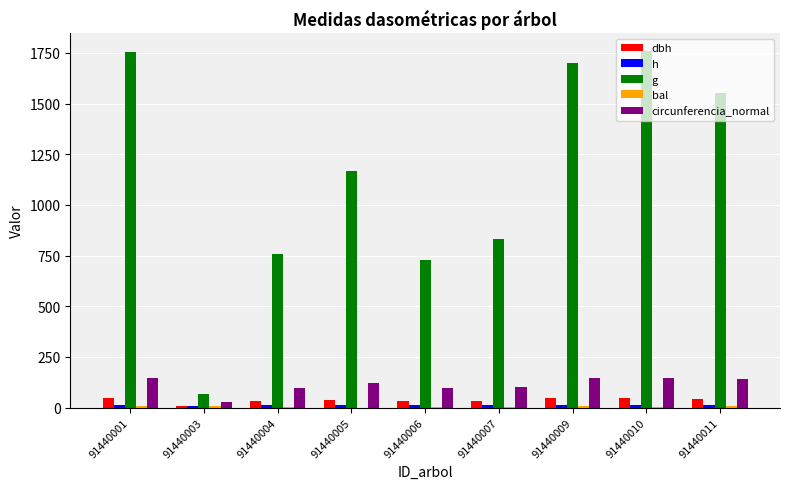

At which label is g closest to 912?

91440007